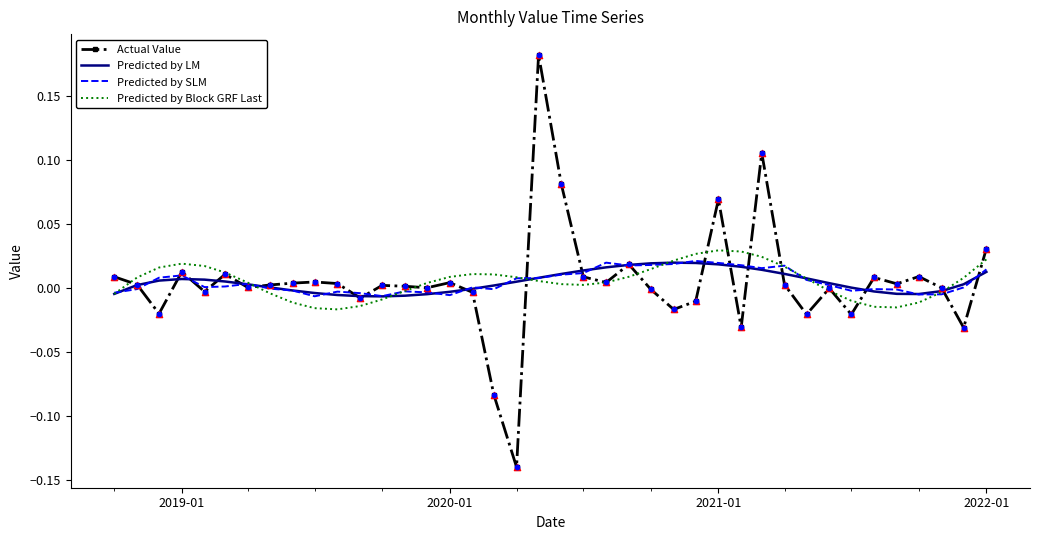

What are all the series names shown in the legend?

Actual Value, Predicted by LM, Predicted by SLM, Predicted by Block GRF Last